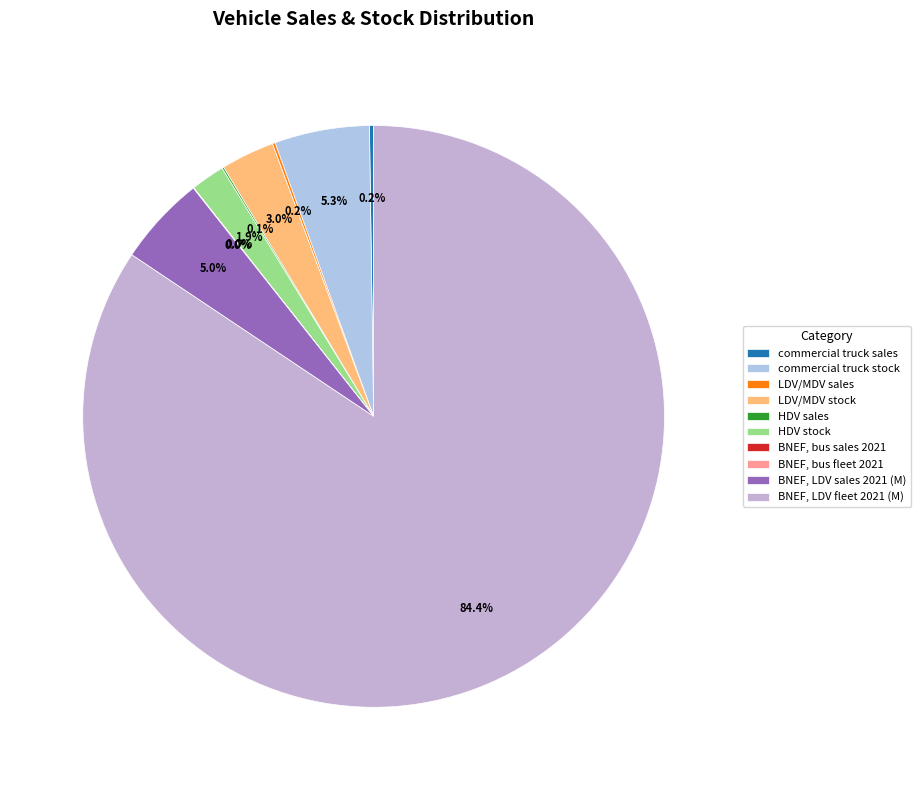

How many slices are in this pie chart?

10